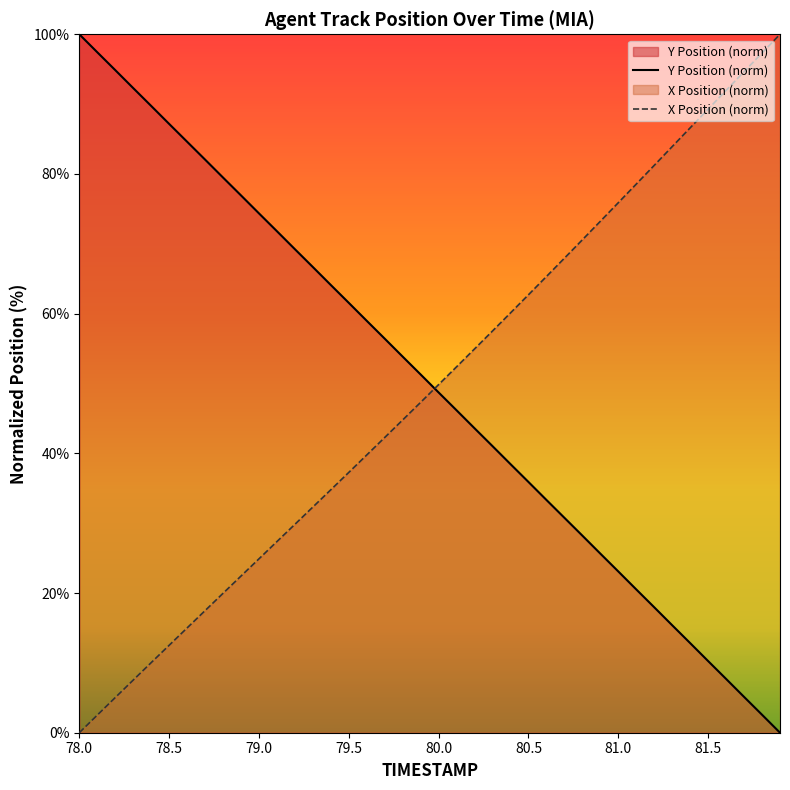

How many times do Y Position (norm) and X Position (norm) cross each other?

1